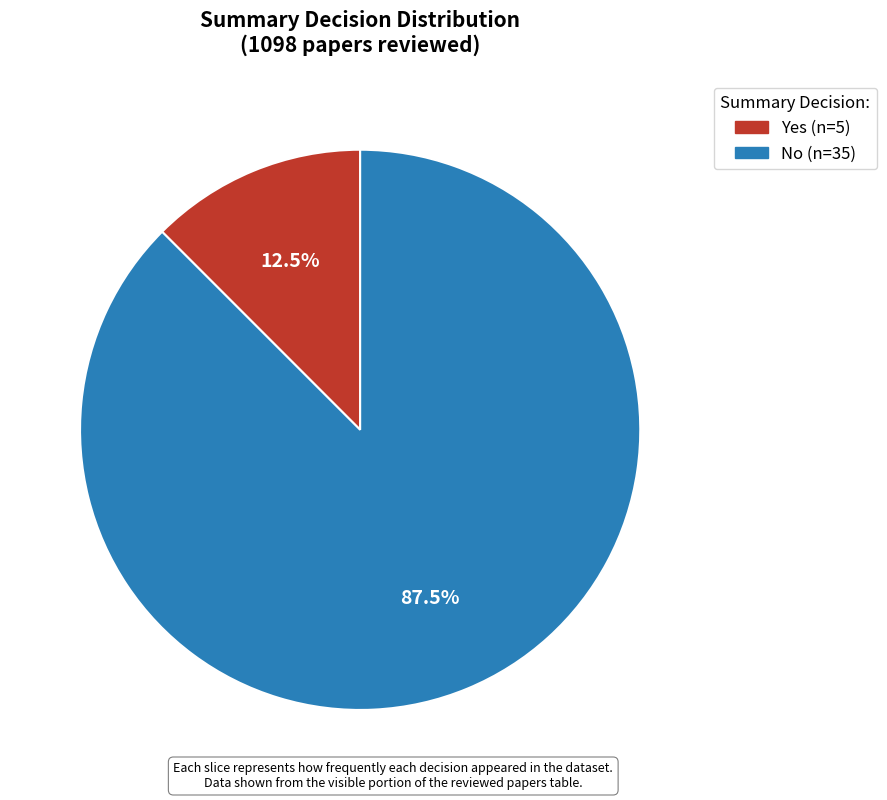

Rank the categories by value from lowest to highest.

Yes, No